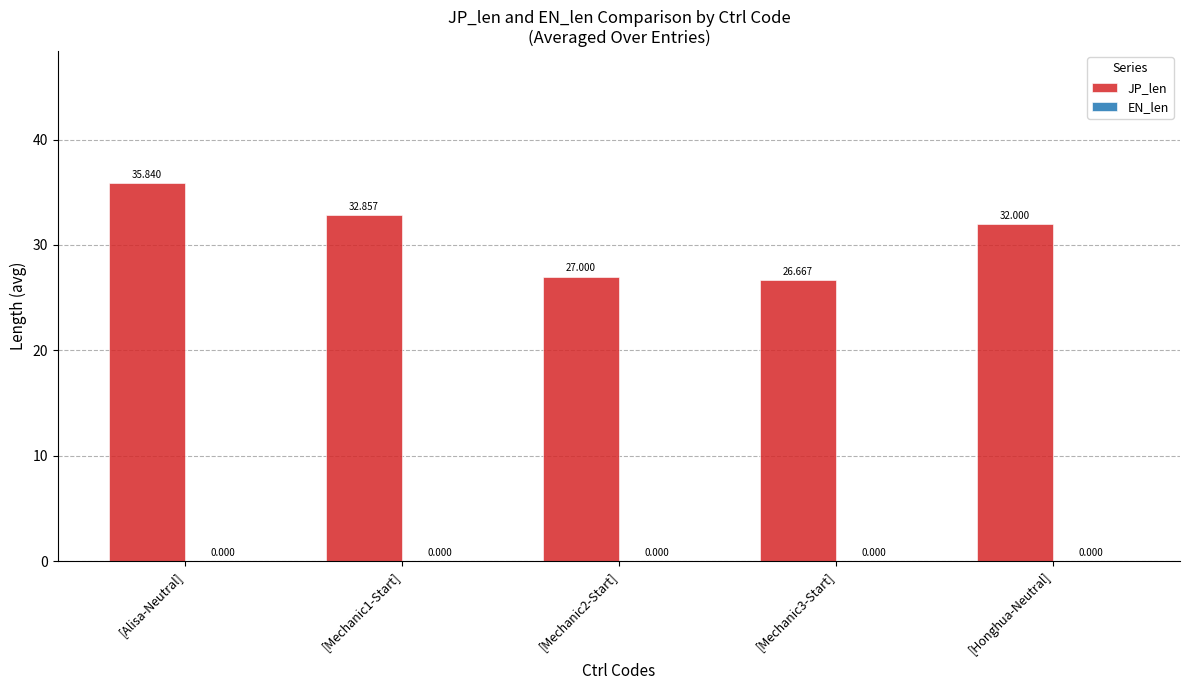

Where is the data nearest to the value 31?

[Honghua-Neutral]